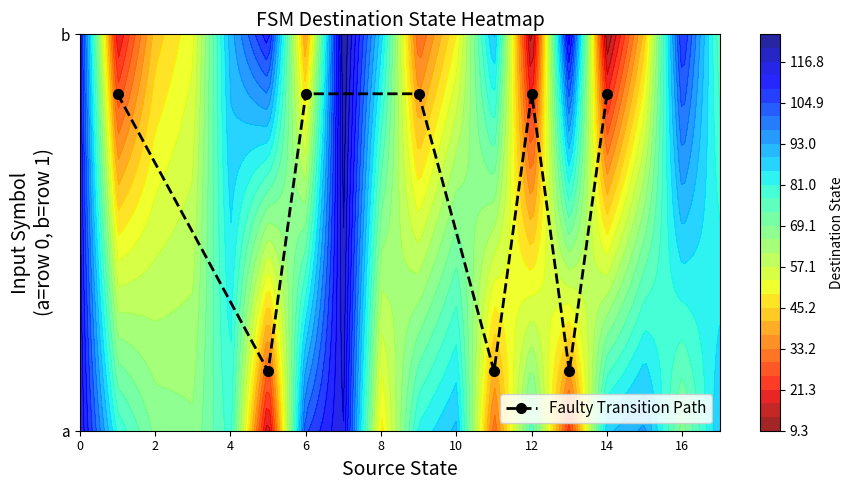

Where is the data nearest to the value 0?

2